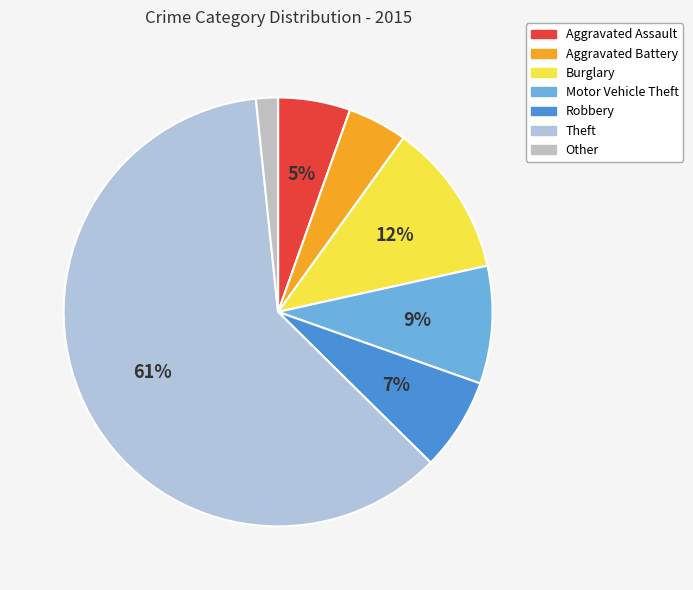

Which category accounts for the majority?

Theft